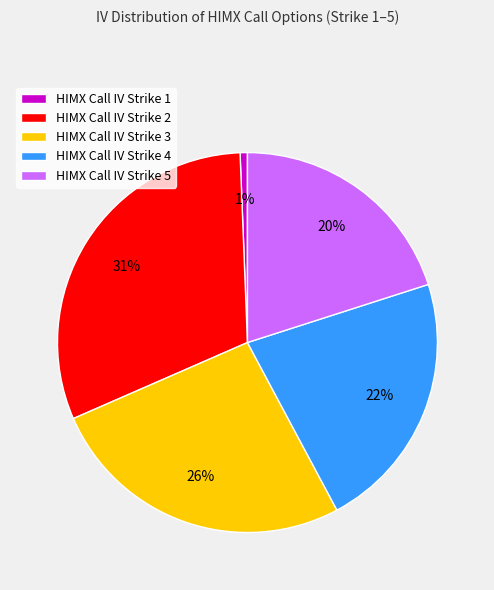

To the nearest percent, what is the difference between the HIMX Call IV Strike 5 and HIMX Call IV Strike 4 slice percentages?

2%